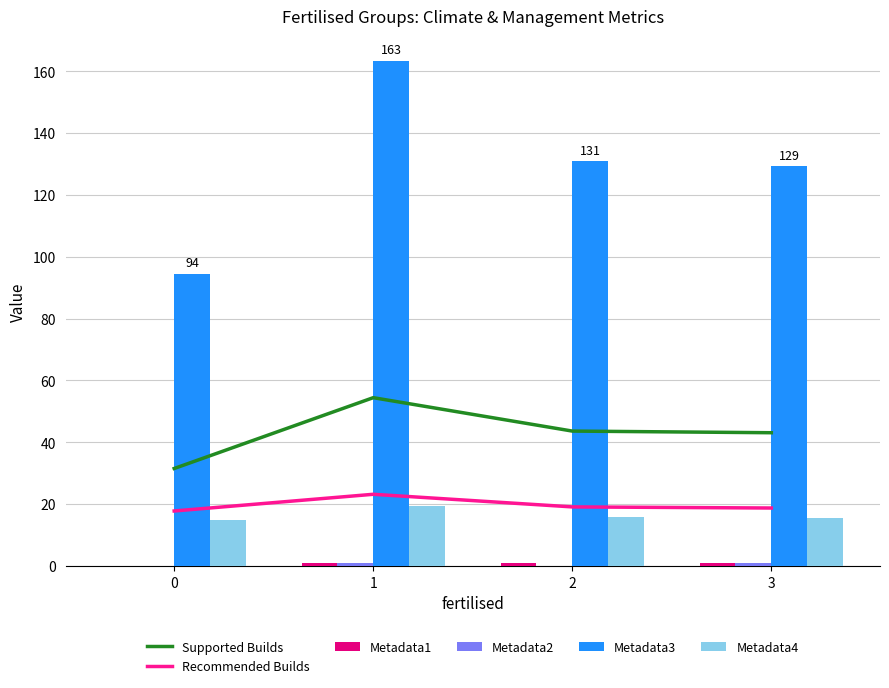

What is the approximate value of Recommended Builds at 0?

17.8